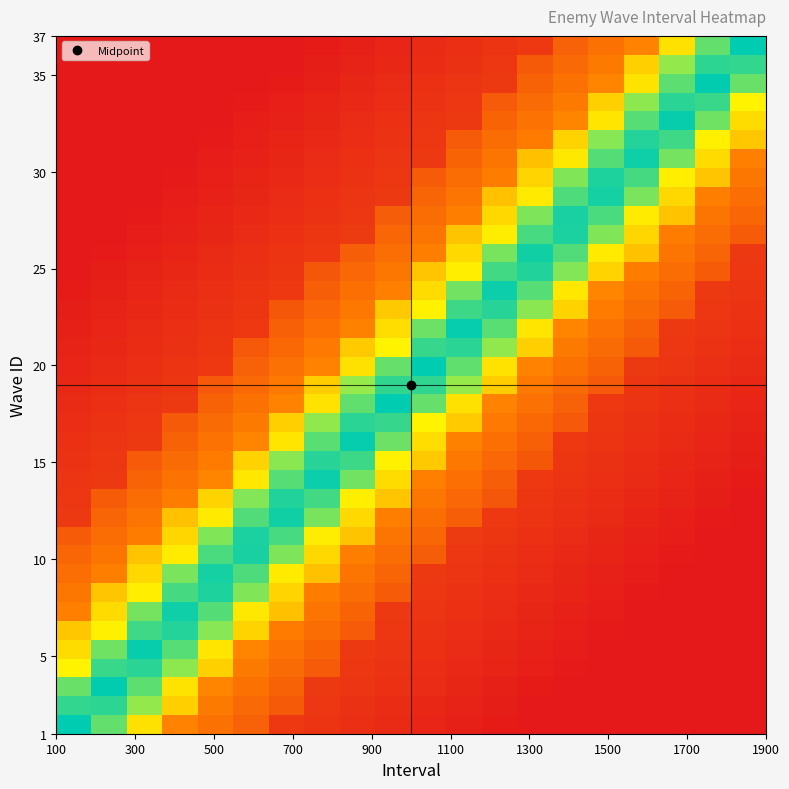

At how many categories does at least one series exceed 0?

20